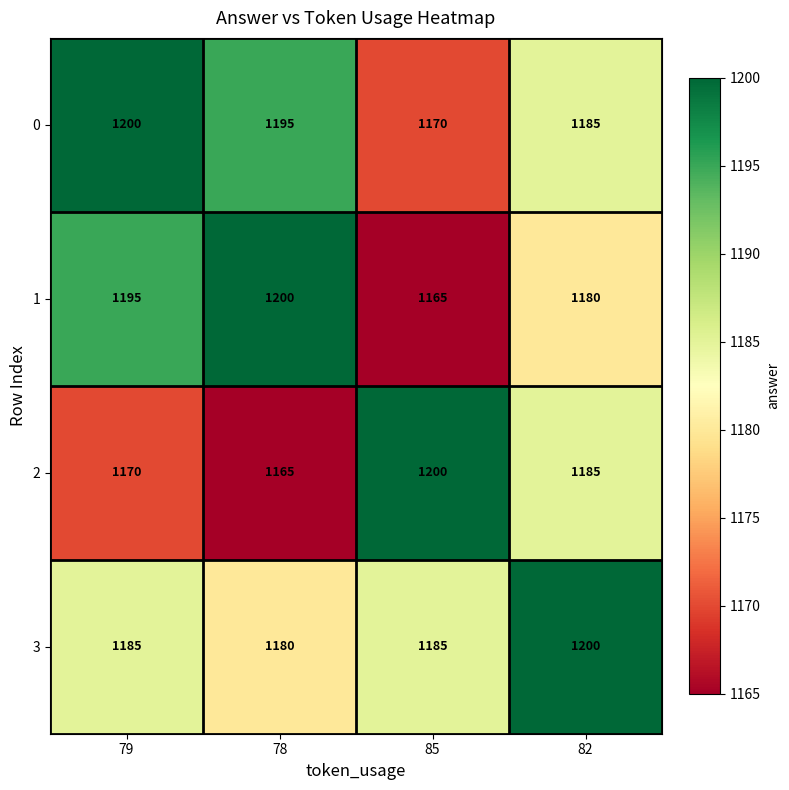

Reading right to left, extract all data points from this chart.

0: 1185	1170	1195	1200
1: 1180	1165	1200	1195
2: 1185	1200	1165	1170
3: 1200	1185	1180	1185